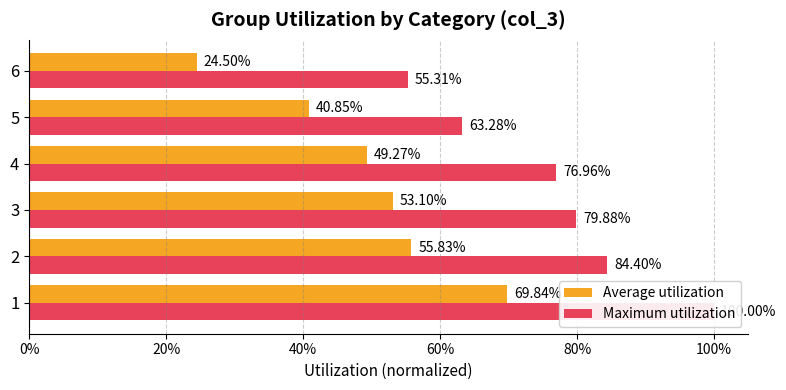

What is the average value of the Maximum utilization series?

0.8